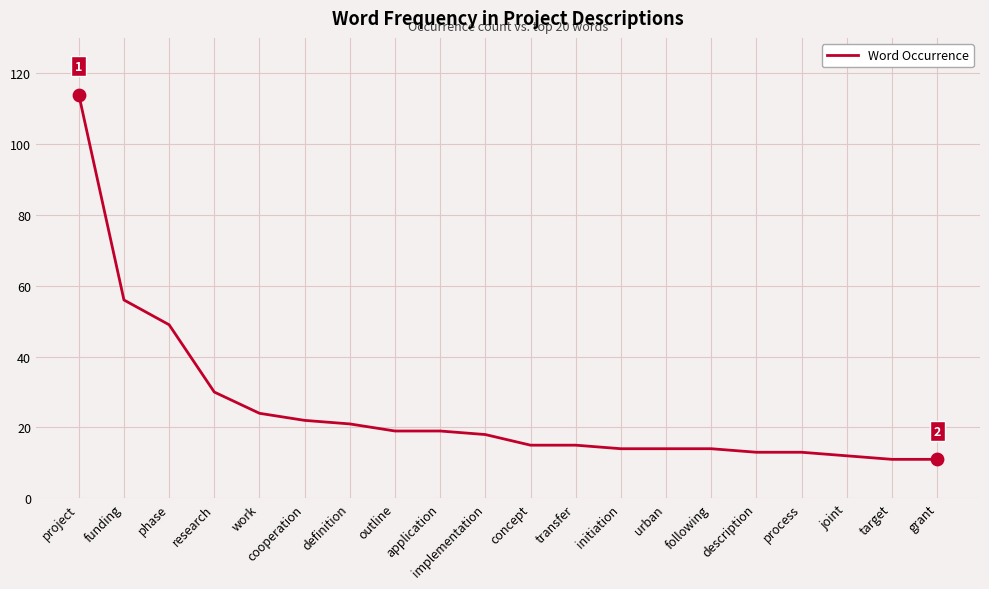

Which has a higher value, application or following?

application